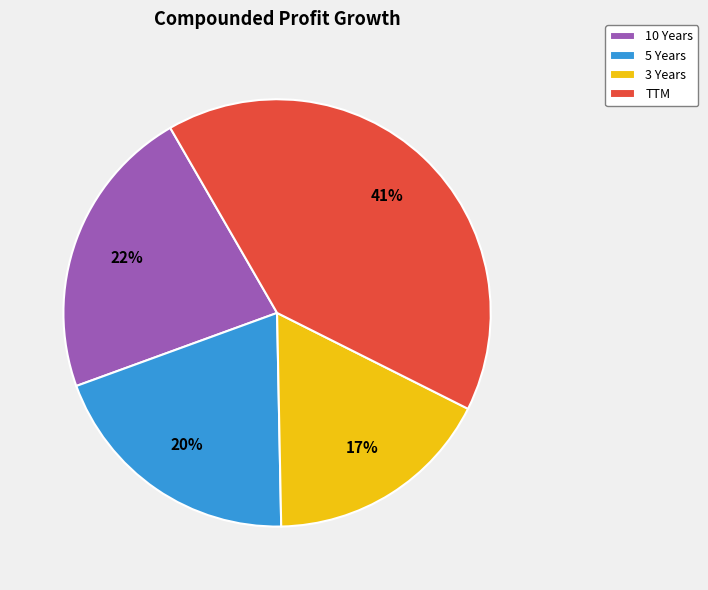

What percentage is the 3 Years slice, to the nearest percent?

17%